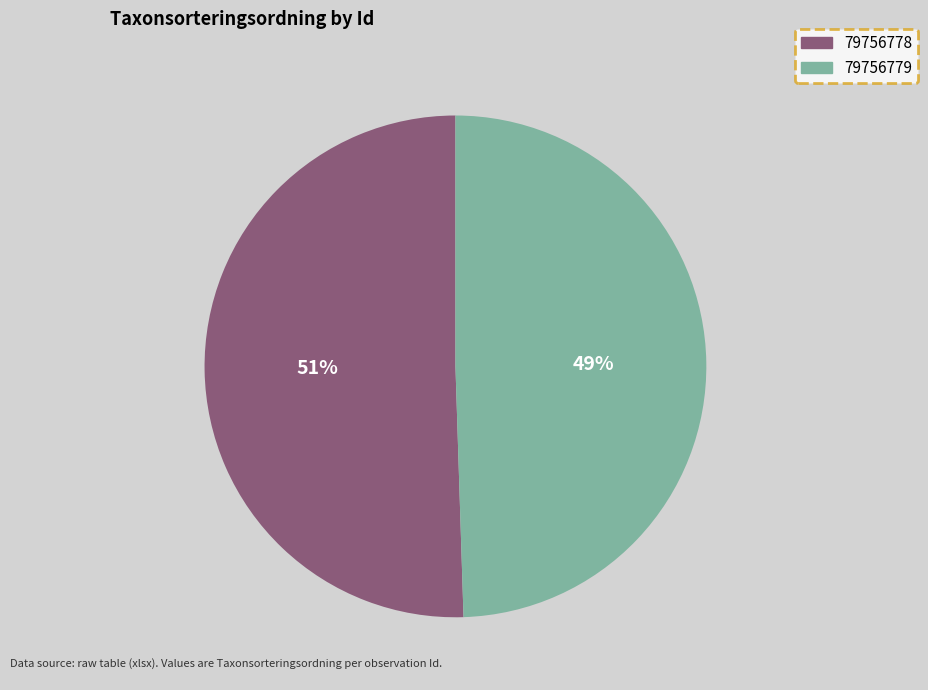

To the nearest percent, what percentage of the pie is 79756778?

51%